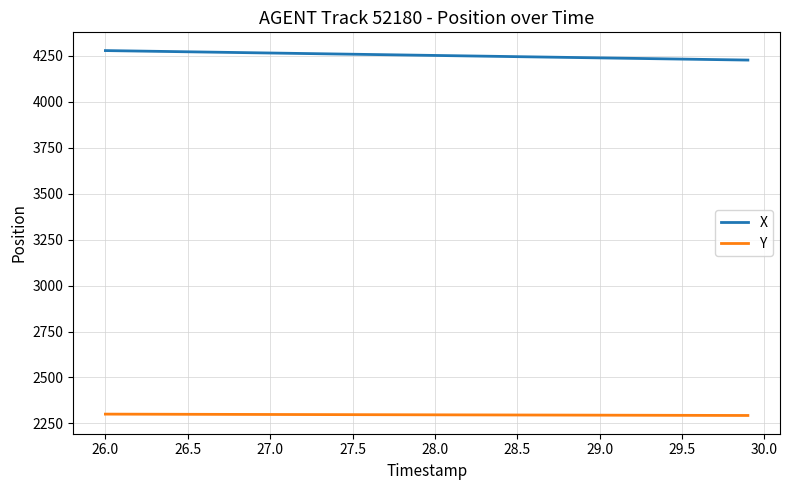

List the series in order of their overall mean, lowest first.

Y, X